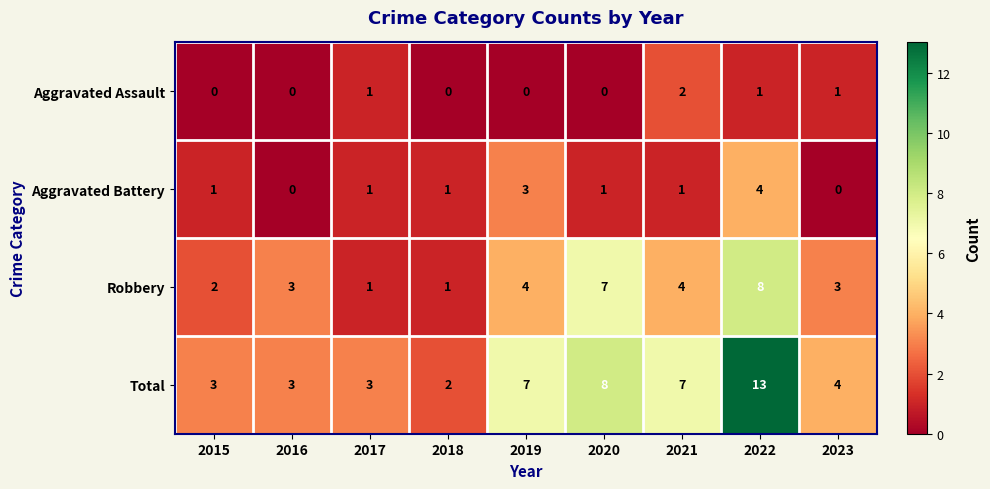

What value does the Total series have at 2019, to the nearest 10?

10